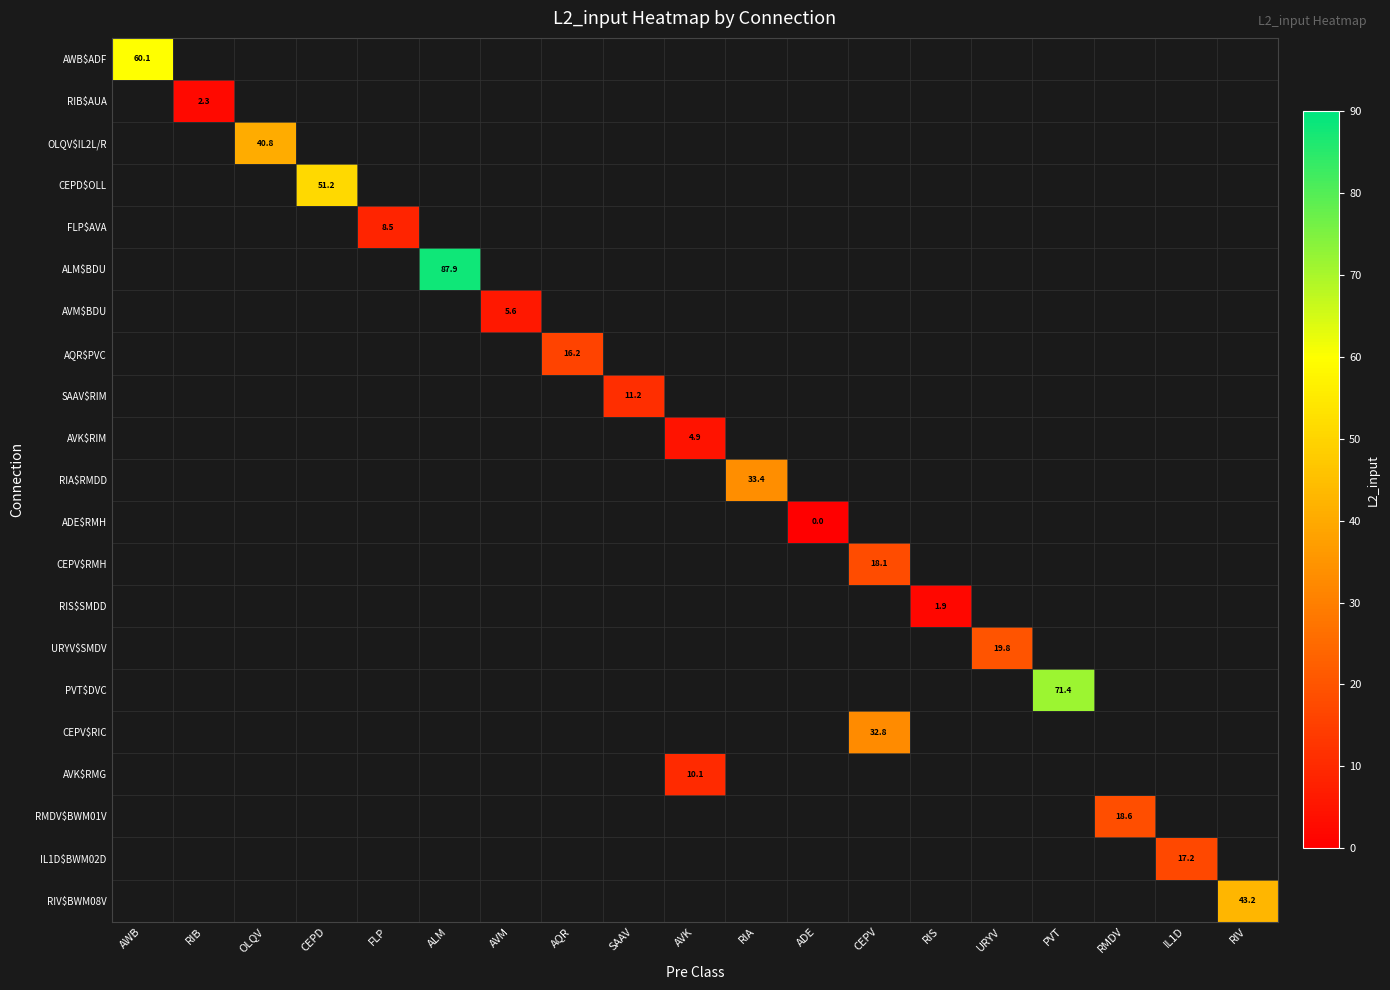

Which series has the largest range (max minus min)?

AWB$ADF